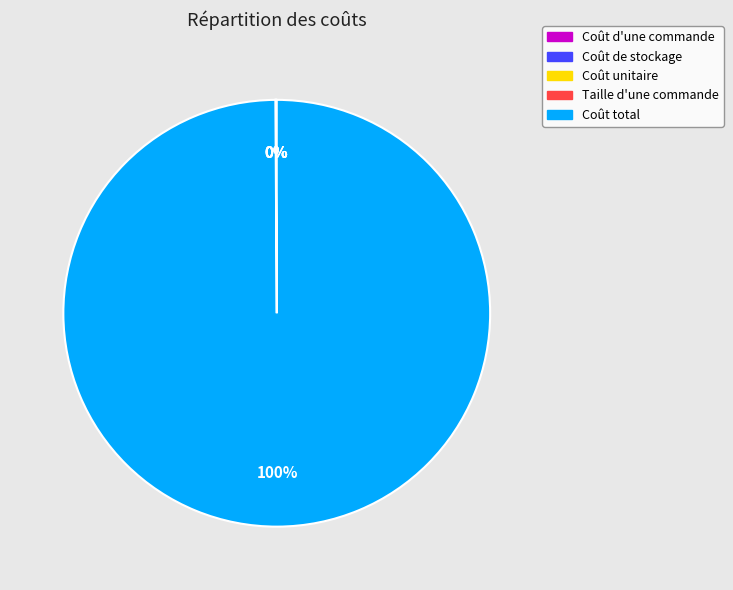

Does Coût total represent more than half of the total?

Yes